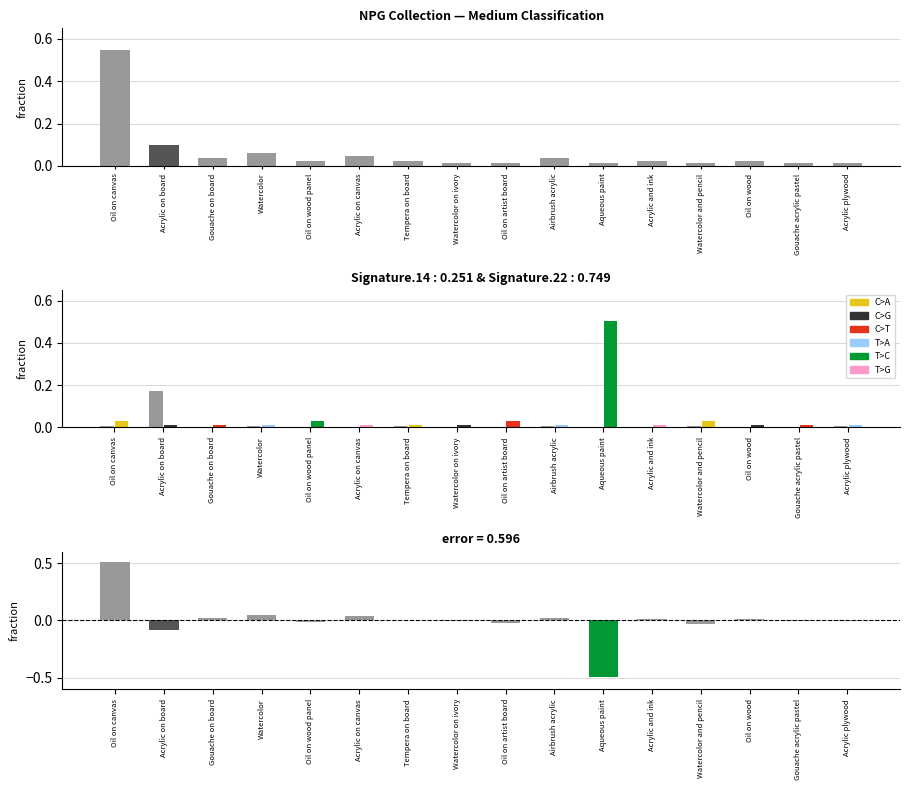

Which series has the widest spread of values?

error